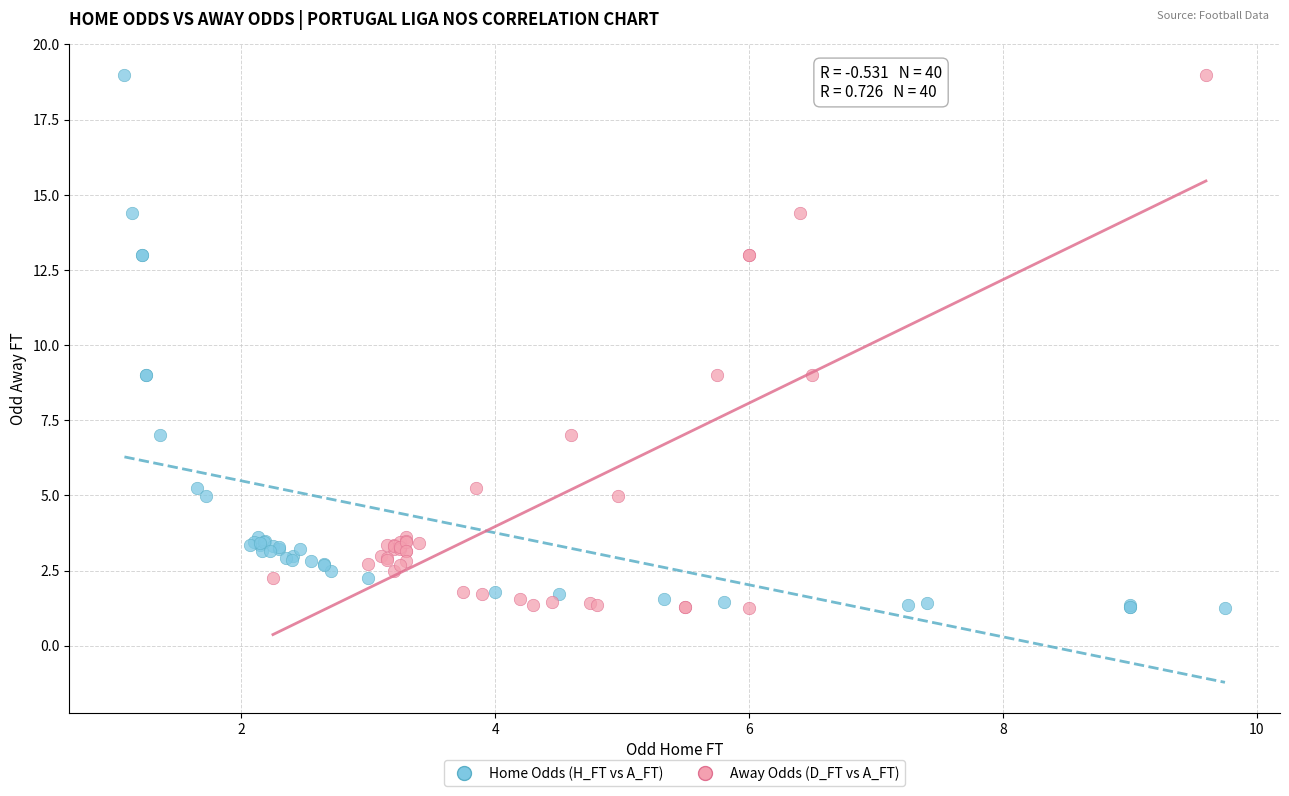

What are all the series names shown in the legend?

Home Odds (H_FT vs A_FT), Away Odds (D_FT vs A_FT)